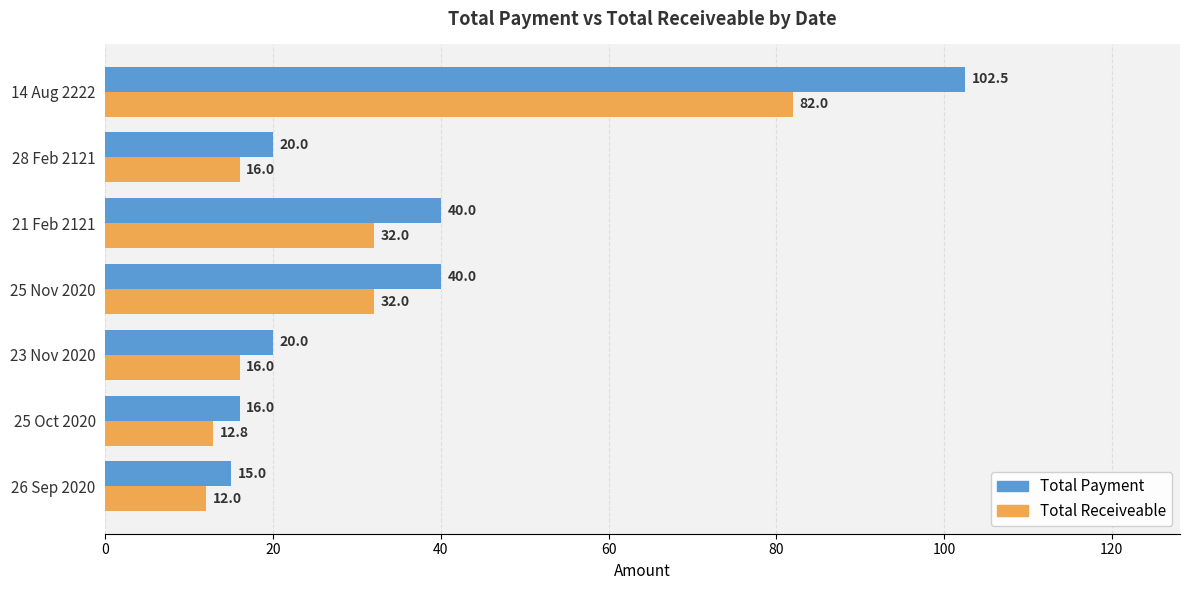

What is the greatest value displayed?

102.5